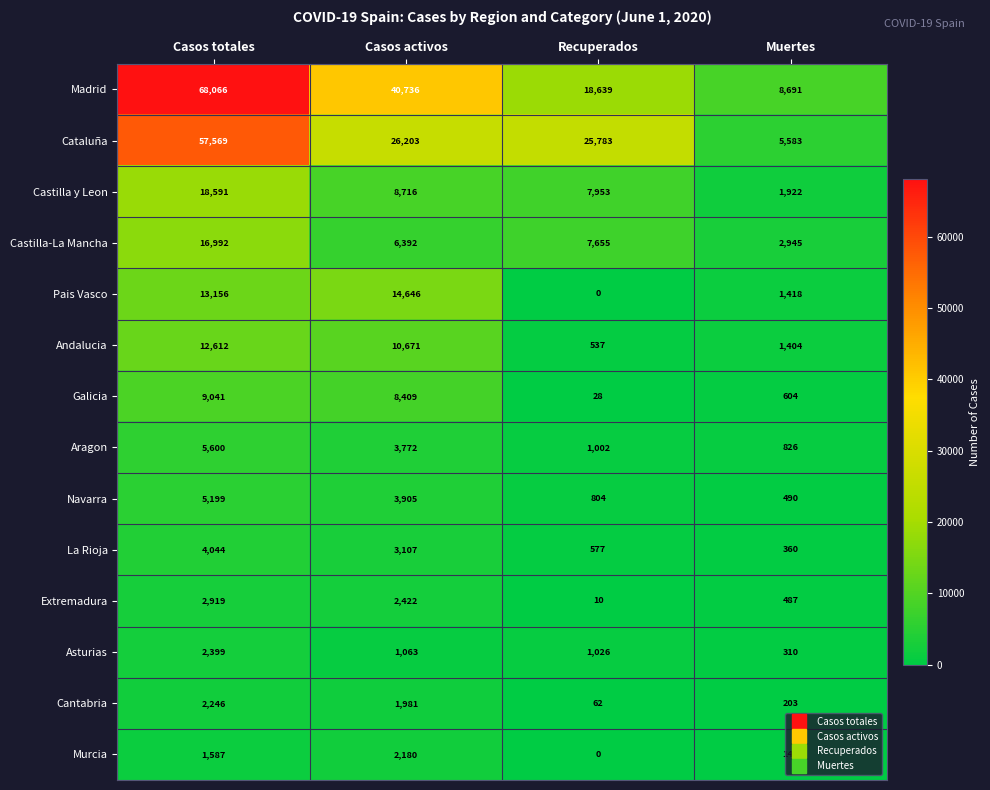

Which series changed the most between Casos totales and Casos activos?

Cataluña